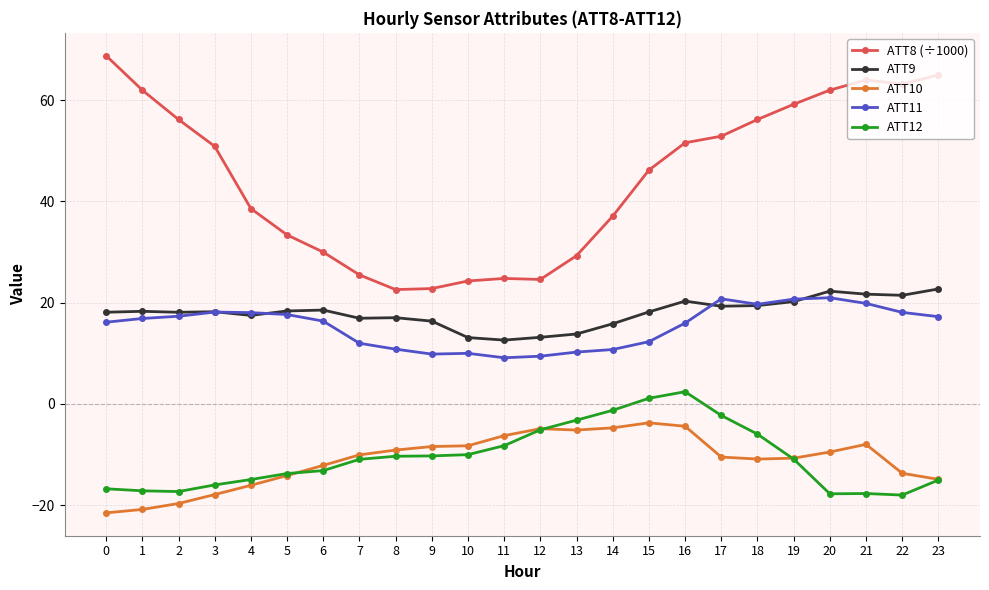

Is this an area chart (filled region under the line)?

No